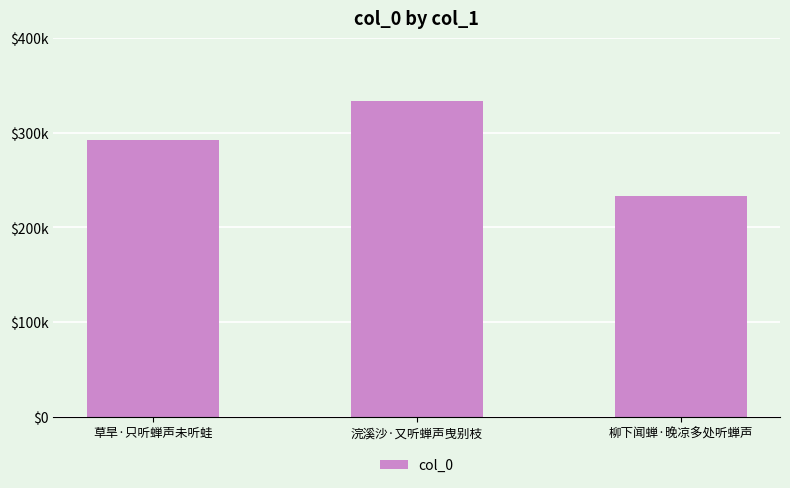

Are the bars horizontal?

No